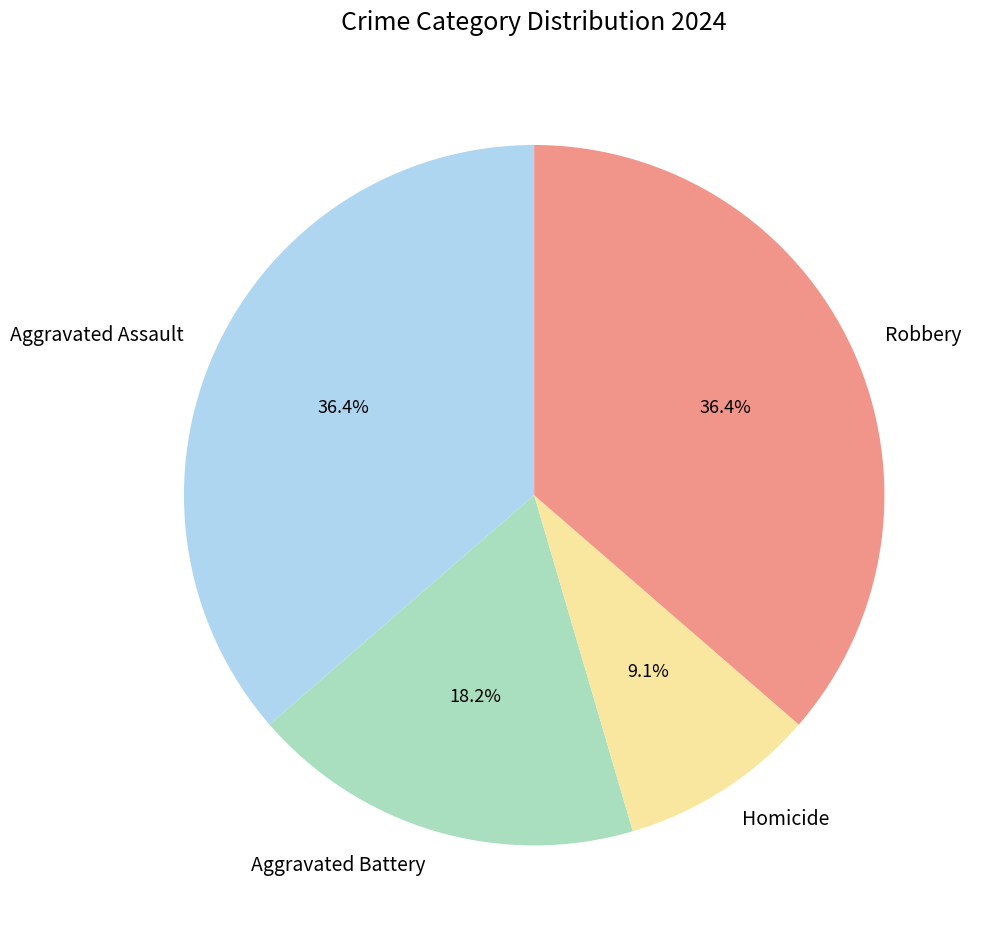

To the nearest percent, what percentage of the pie is Robbery?

36%